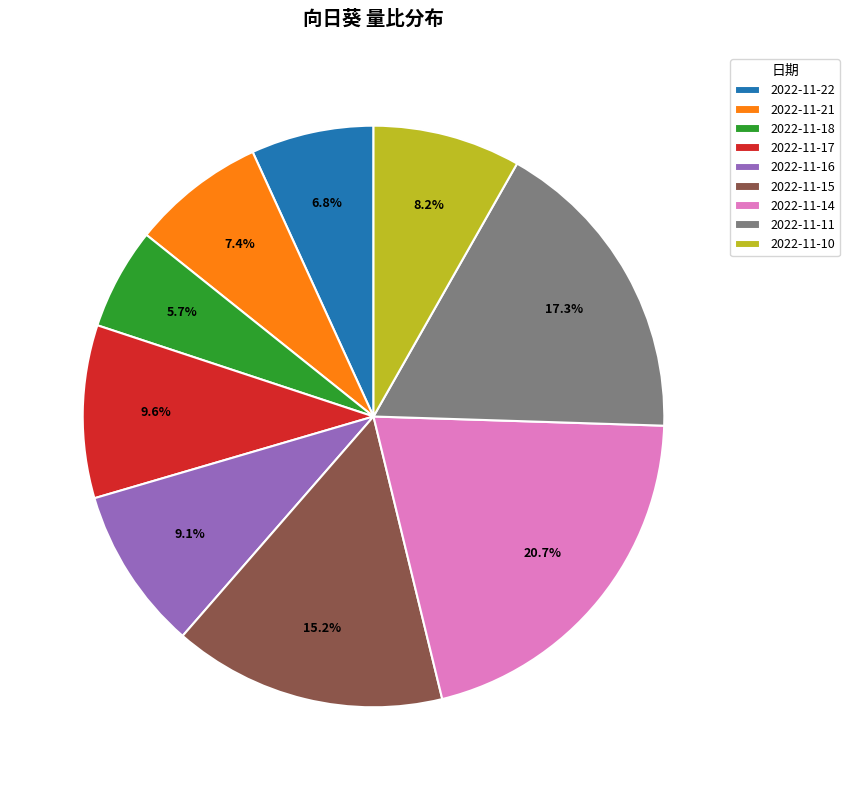

To the nearest percent, what is the combined percentage of 2022-11-21 and 2022-11-10?

16%